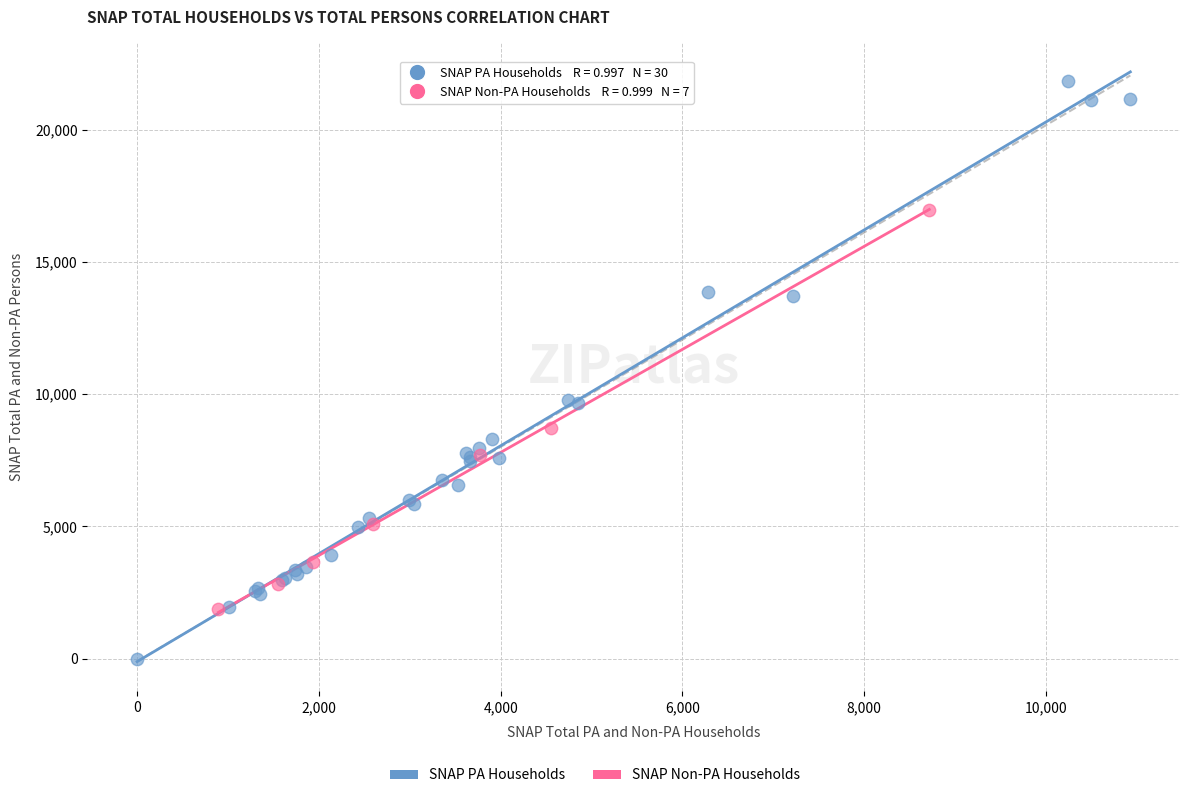

Which series has the widest spread of Y values?

SNAP PA Households